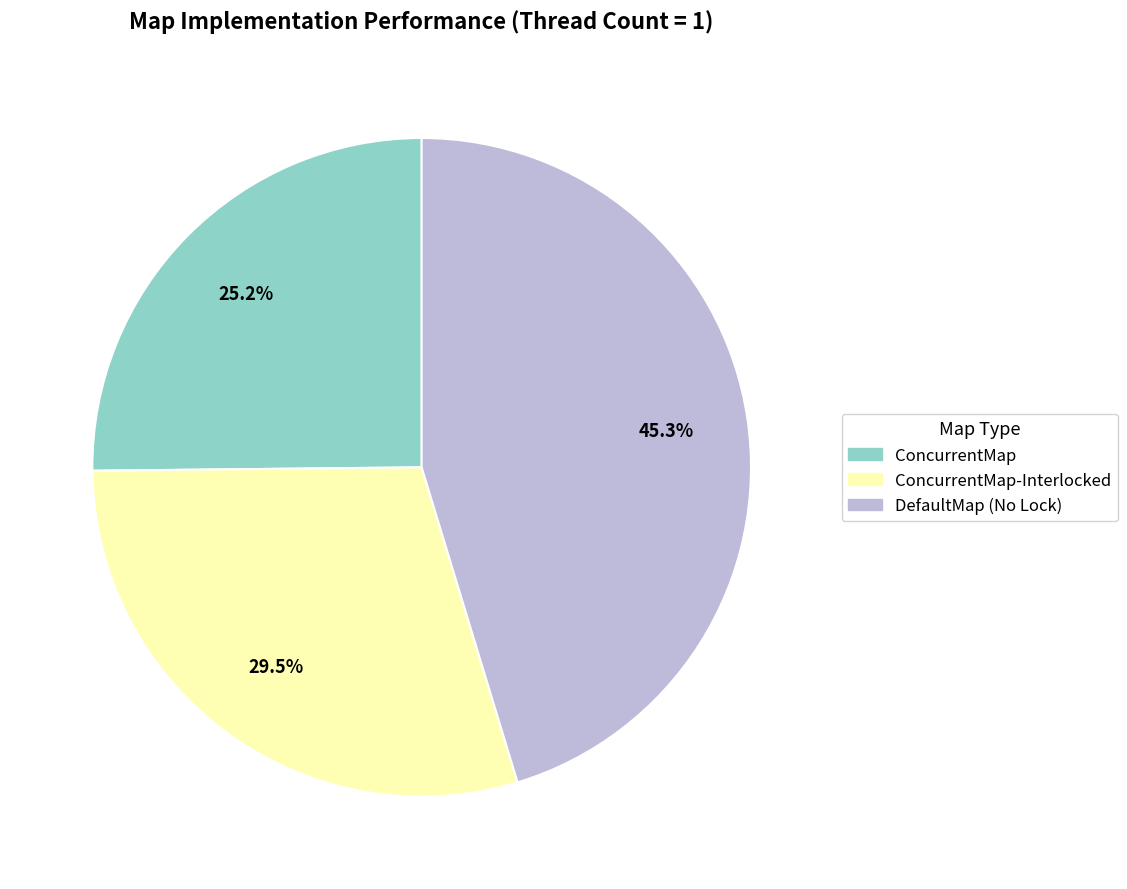

To the nearest percent, what percentage of the pie is ConcurrentMap?

25%